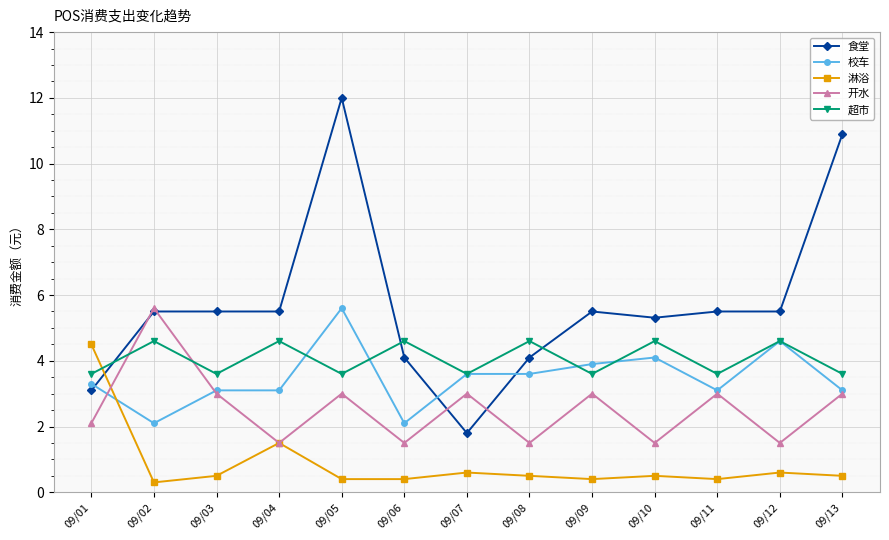

Which series changed the most between 09/03 and 09/10?

开水